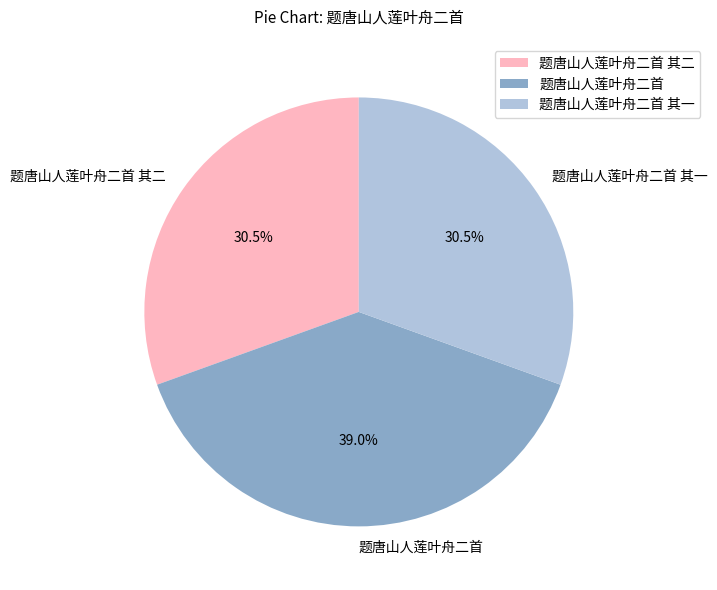

What percentage is NOT represented by 题唐山人莲叶舟二首 其一?

69.5%